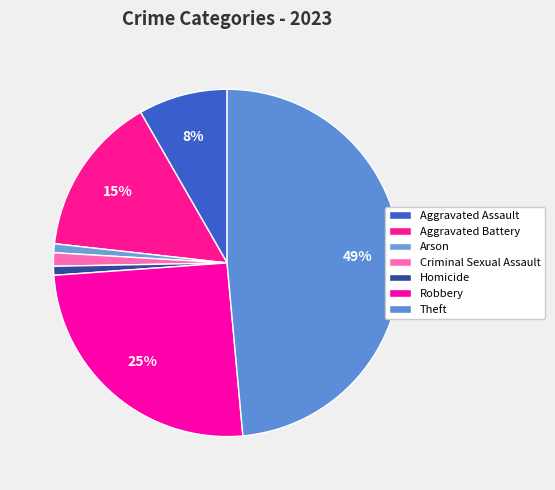

How many segments does this pie chart have?

7